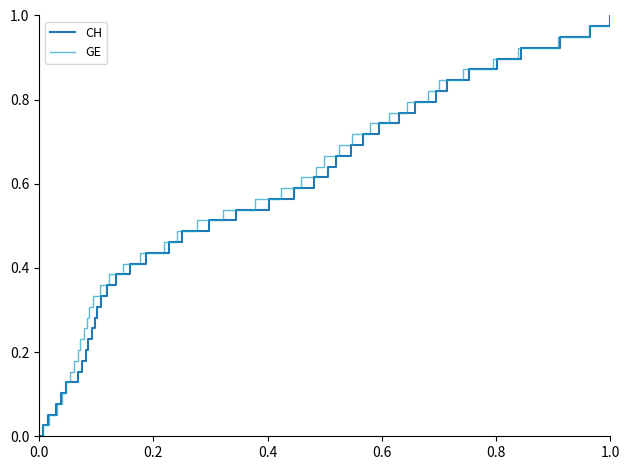

The CH series shows 1.0 at 1.0. True or false?

True